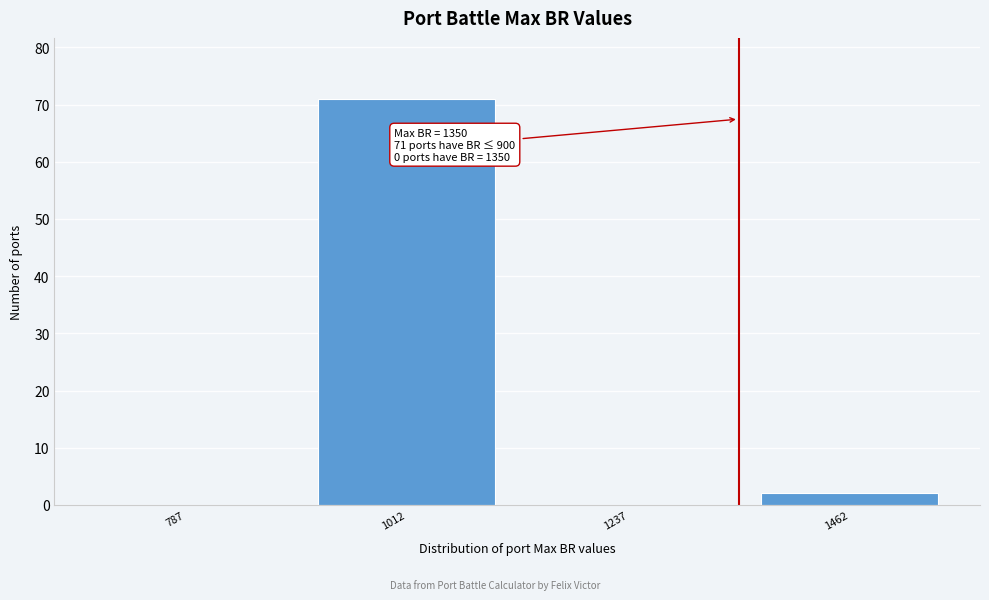

Which range on the x-axis has the tallest bar?

900 to 1125